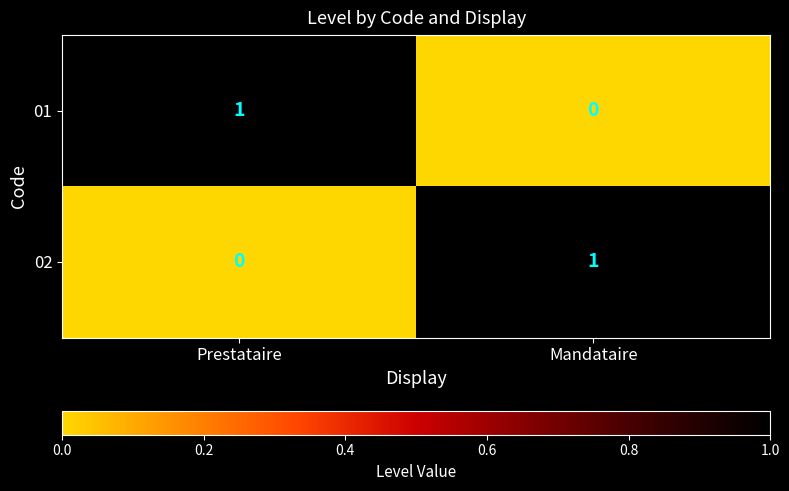

At Prestataire, list the series in order from smallest to largest.

02, 01